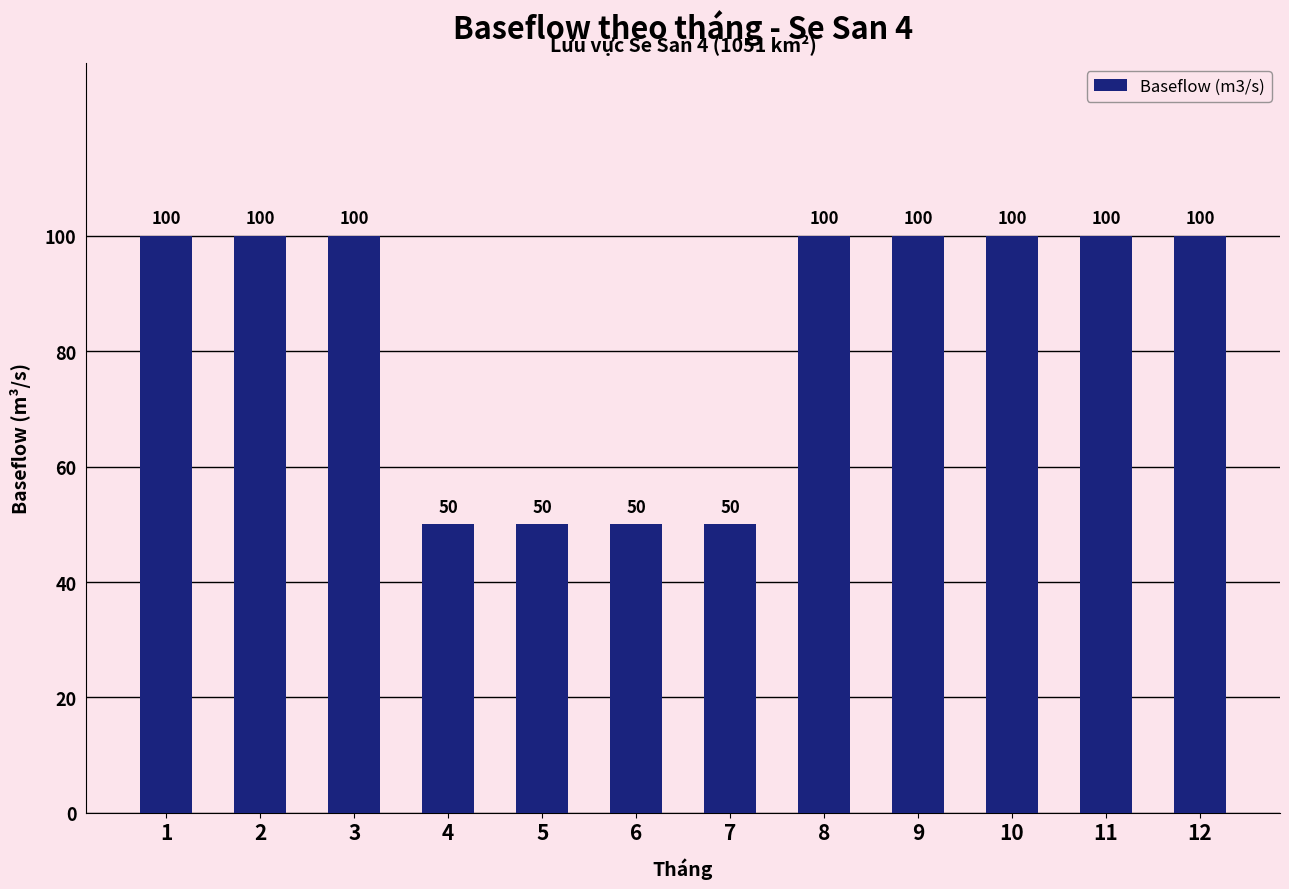

Is it true that the value at 9 is 158?

False